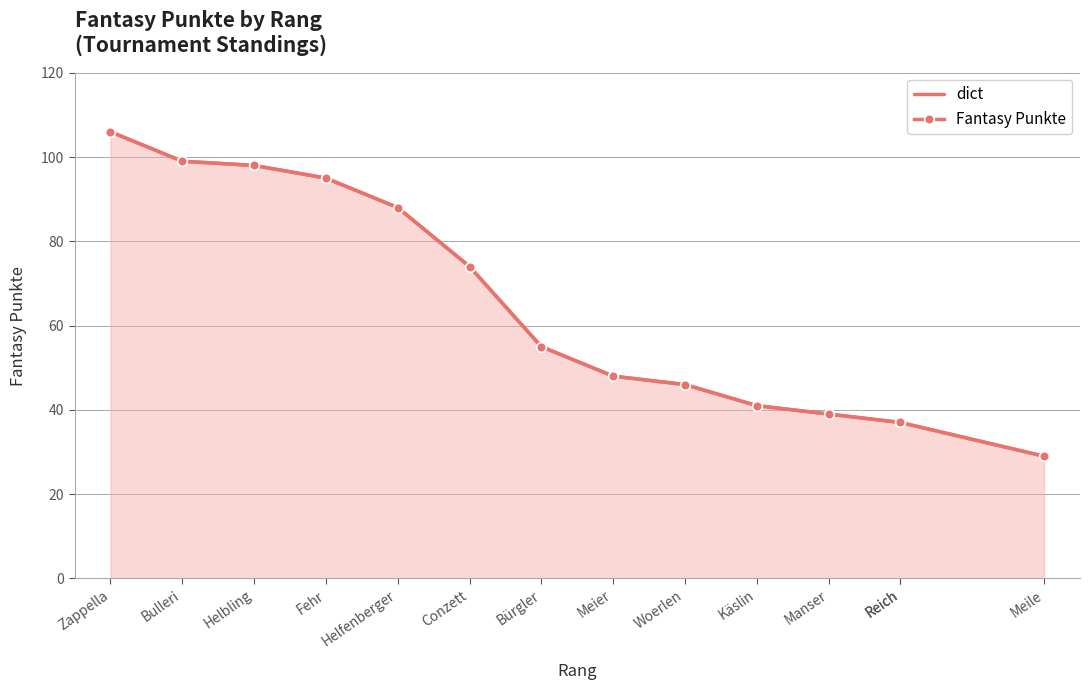

What is the minimum value shown in the chart?

29